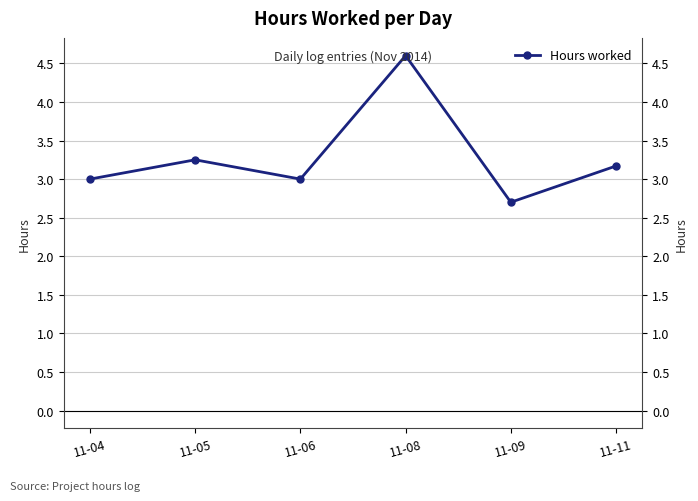

At which category does the data reach its first local valley?

11-06